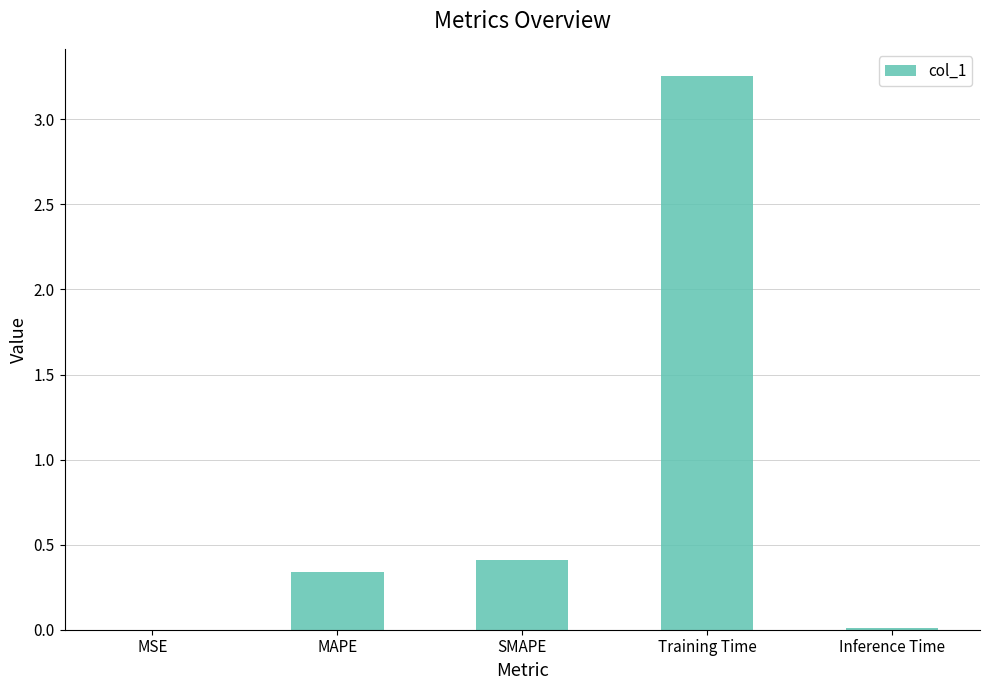

True or false: the data shows 0.7 at SMAPE.

False